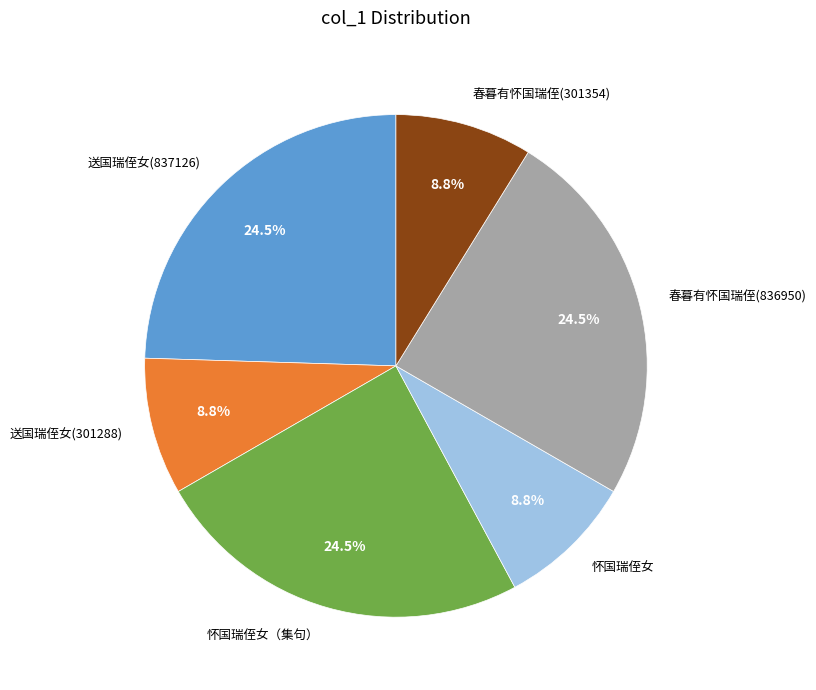

Between 怀国瑞侄女 and 怀国瑞侄女（集句）, which is larger?

怀国瑞侄女（集句）